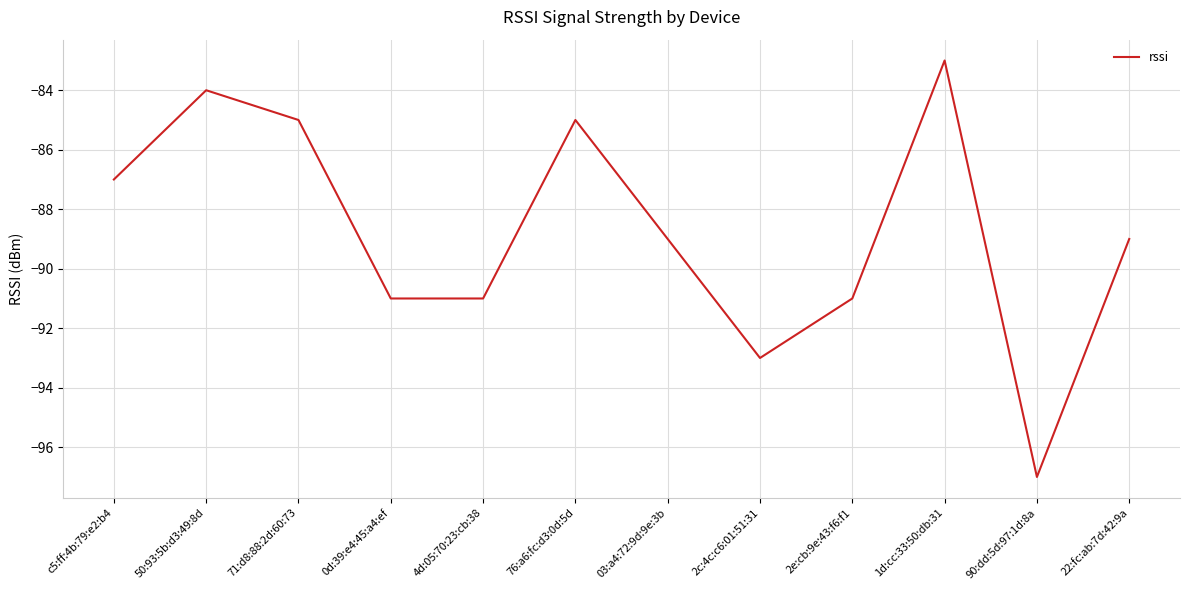

At which category does the chart reach its minimum across all series?

90:dd:5d:97:1d:8a